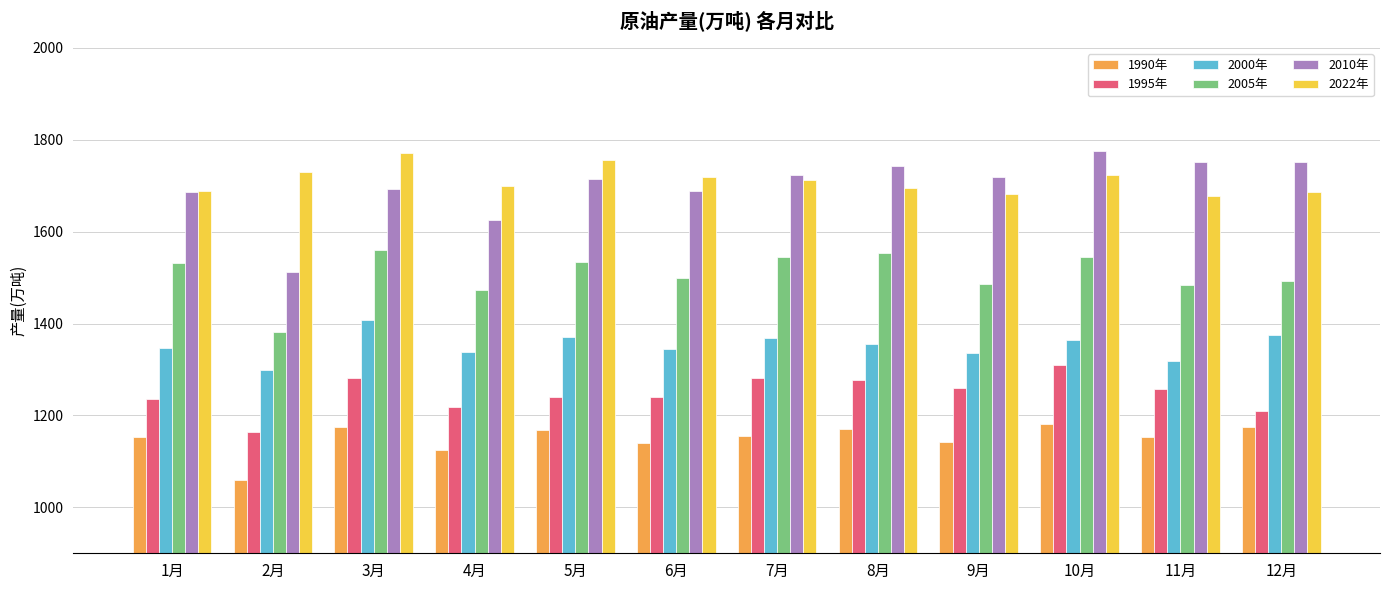

How many bars are there in total?

72